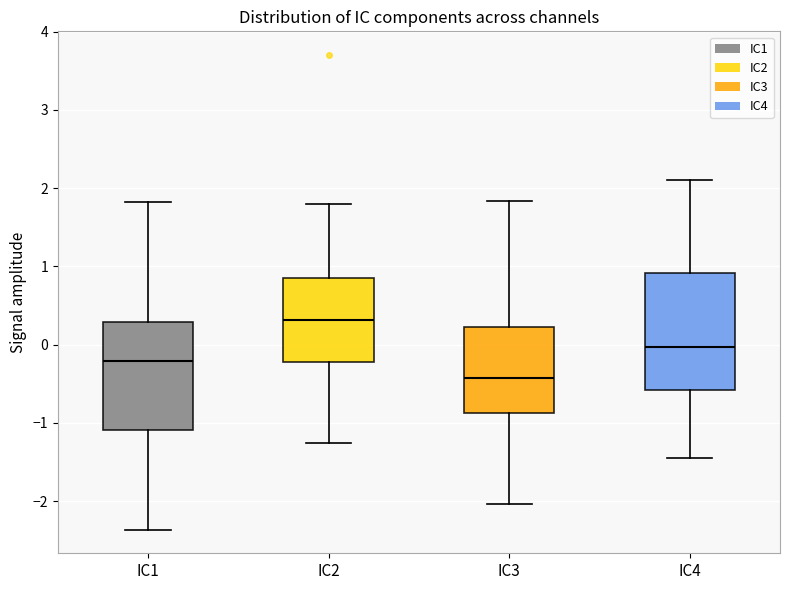

Where does the lower whisker of the box for IC1 end on the y-axis? The values are not printed on the chart, so give them approximately, as read against the axis.

-2.4